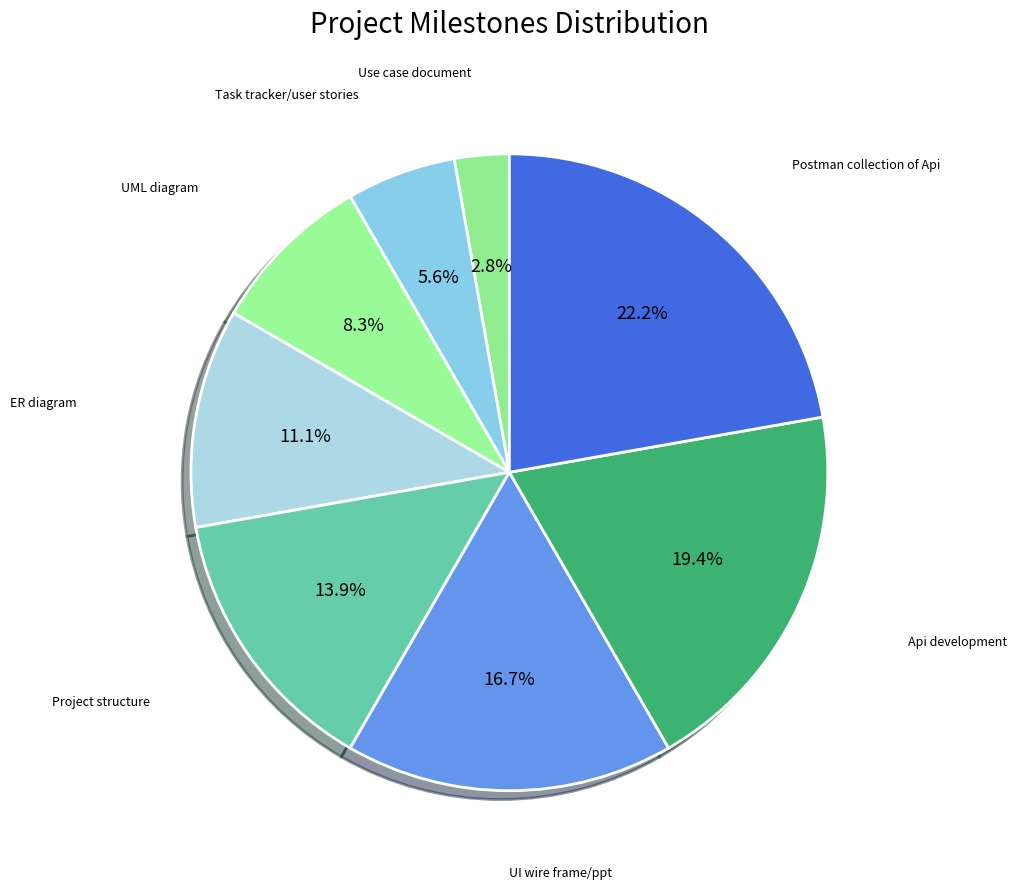

To the nearest percent, what is the average slice percentage?

12%